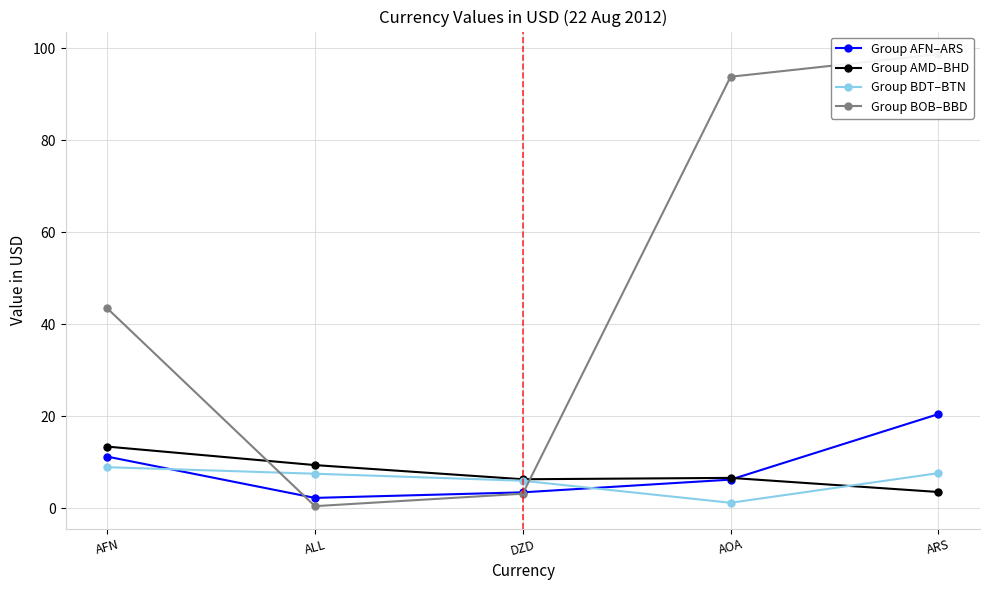

In Group AFN–ARS, how many points are lower than both neighbors (excluding endpoints)?

1